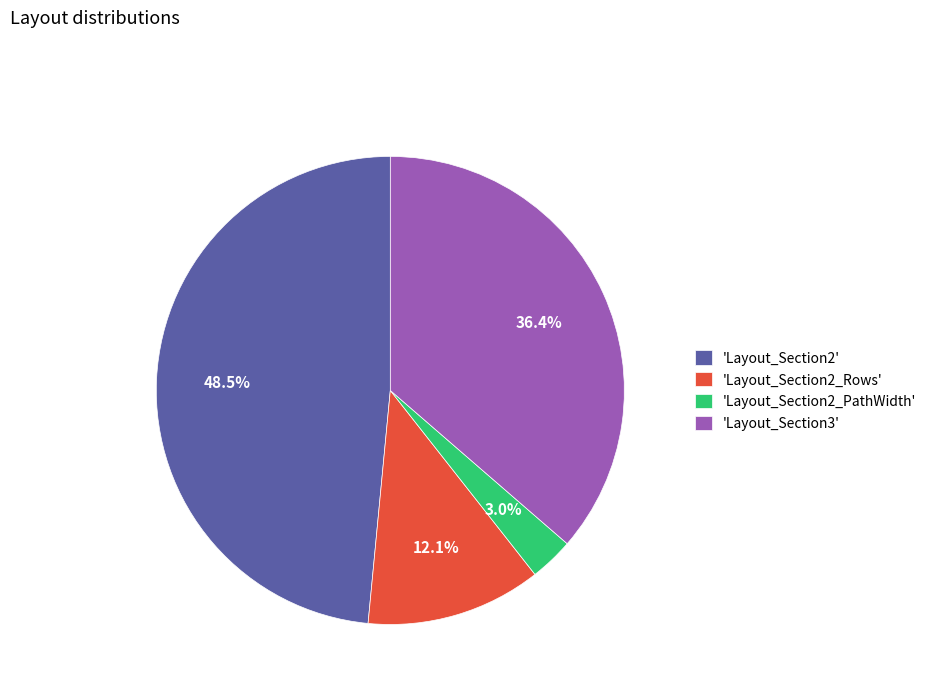

Which category has the smallest portion of the pie?

'Layout_Section2_PathWidth'